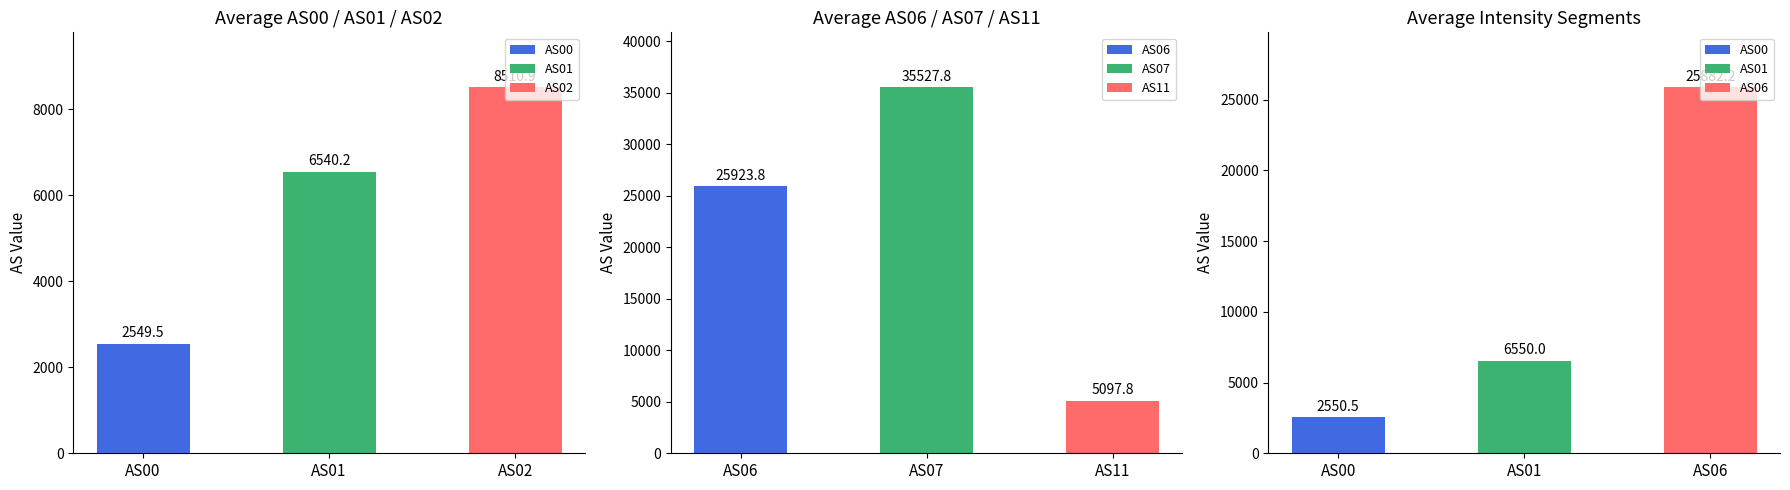

What is the approximate value of AS00 at 2549, to the nearest 10?

2550